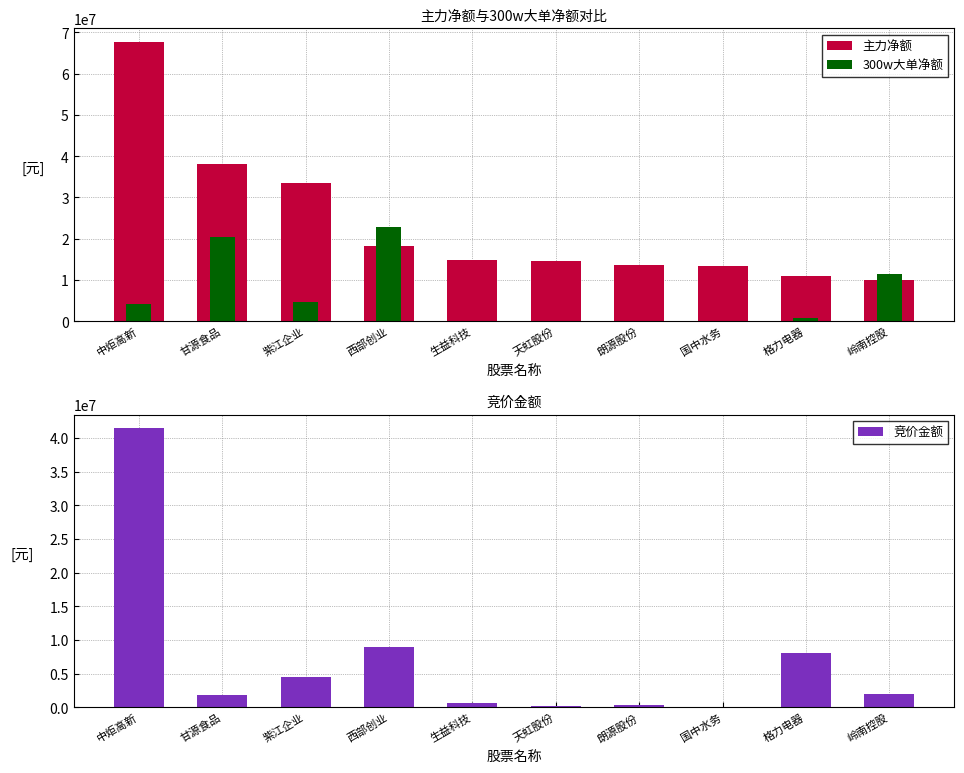

Which series has the widest spread of values?

主力净额